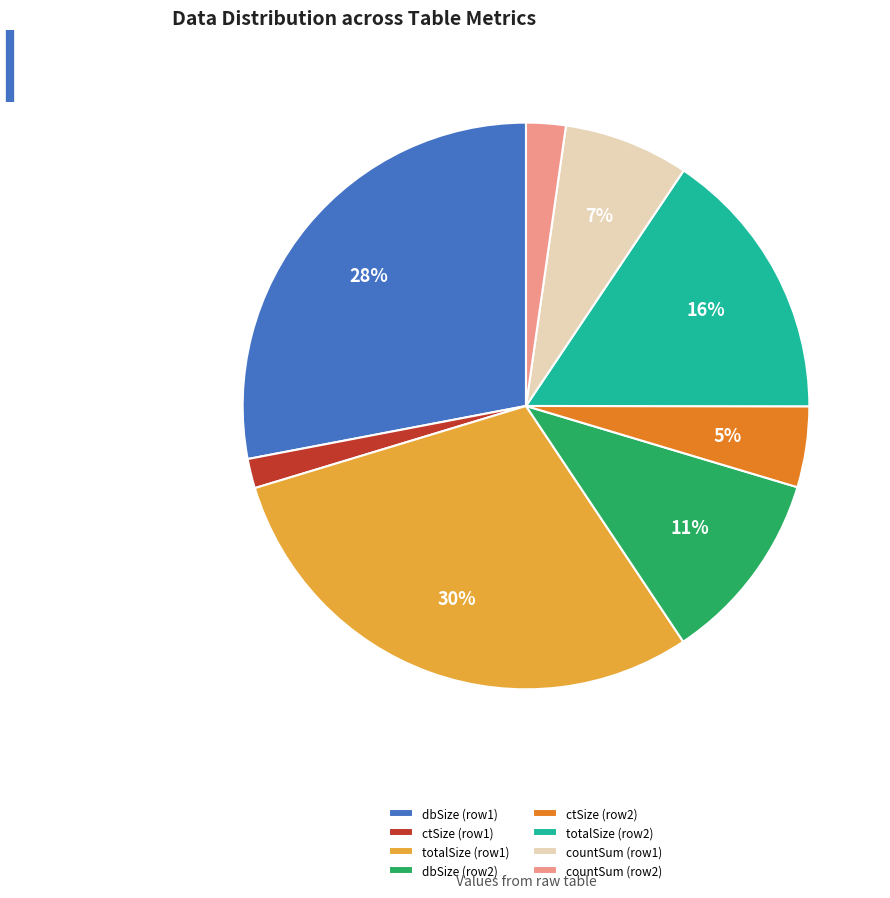

The dbSize (row1) slice represents 28% of the pie. True or false?

True